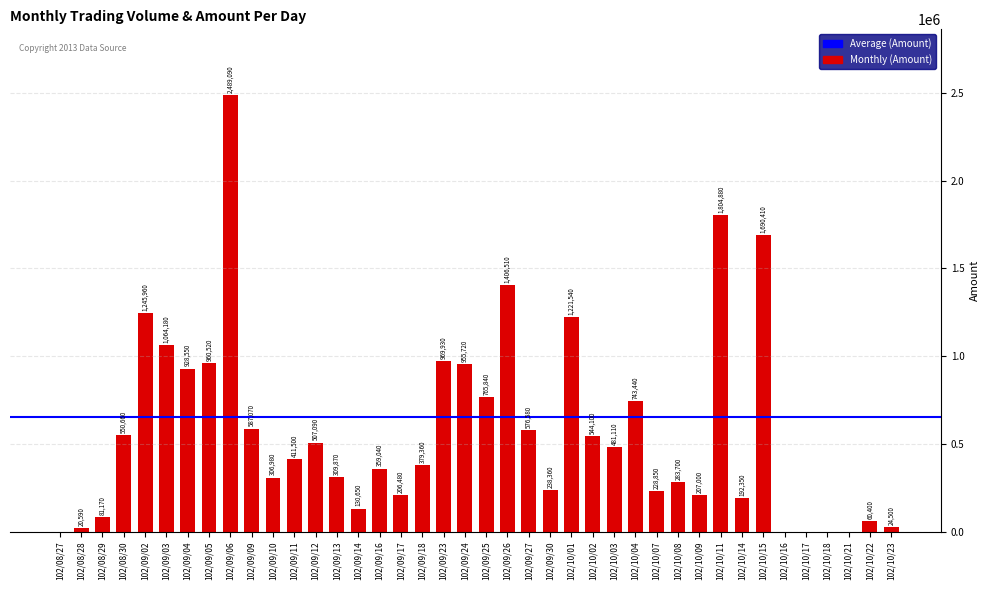

Which has a higher value, 102/09/27 or 102/09/12?

102/09/27